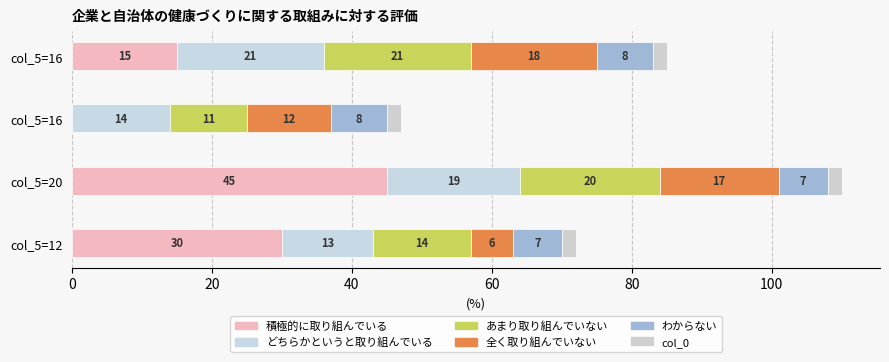

How many categories are shown in the chart?

4